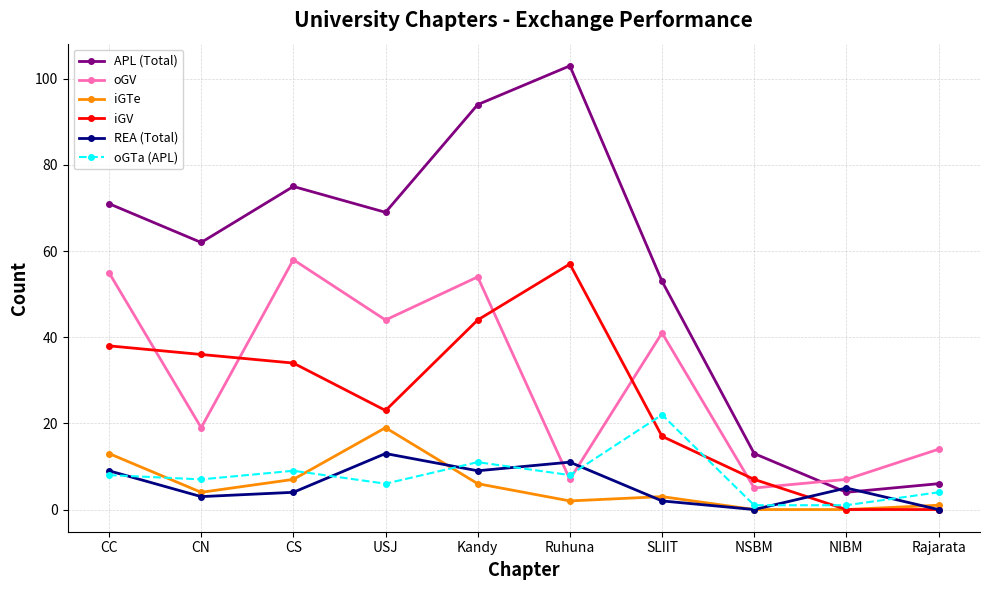

True or false: iGV and APL (Total) cross at least once.

False